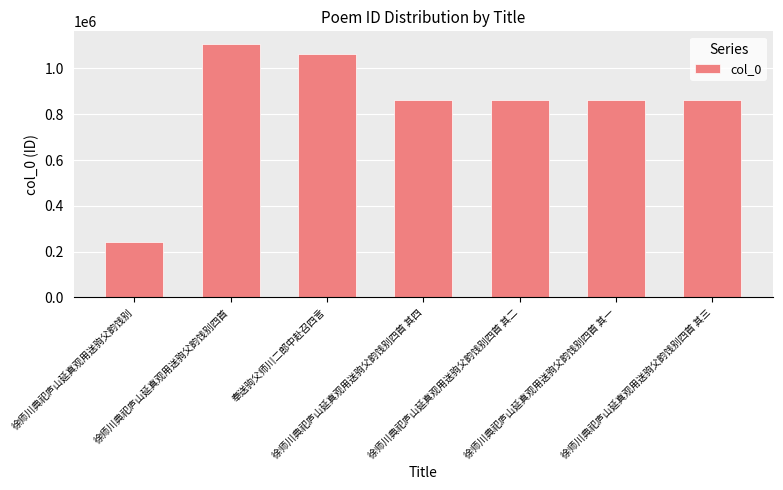

What is the difference between the maximum and minimum values?

863811